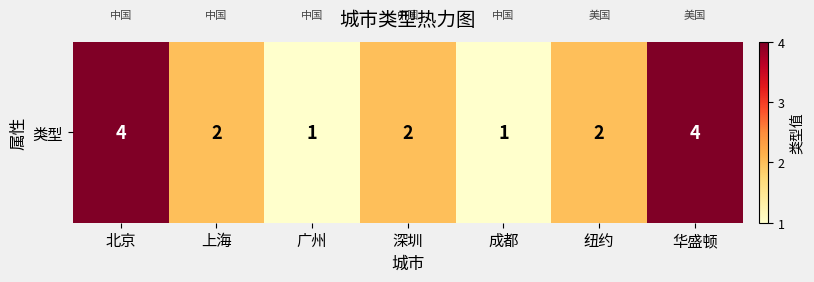

What is the difference between the second highest and second lowest values?

3